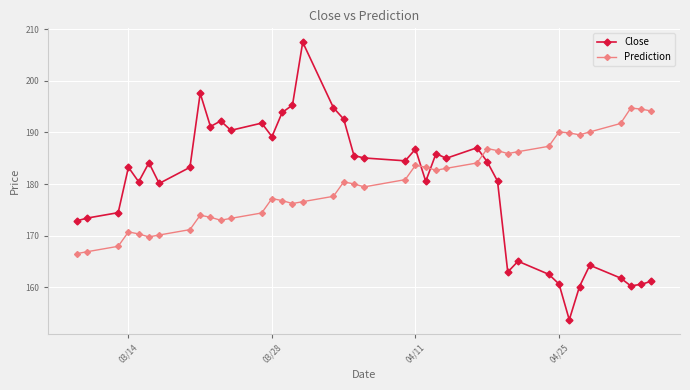

Count the number of categories in the chart.

40